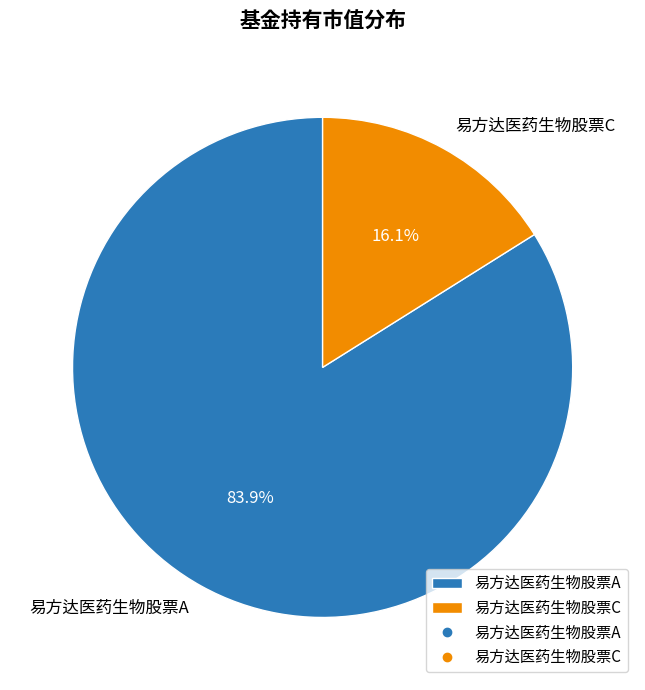

To the nearest percent, what is the difference between the 易方达医药生物股票A and 易方达医药生物股票C slice percentages?

68%